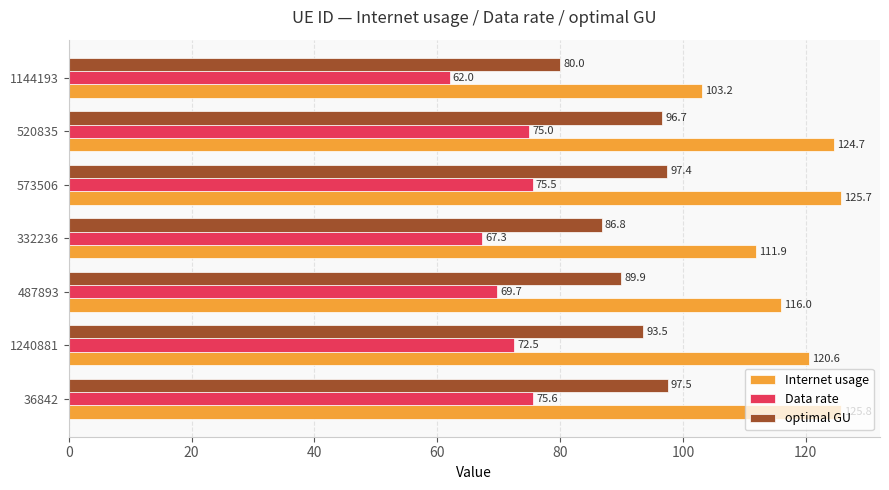

At how many categories does at least one series exceed 119?

4